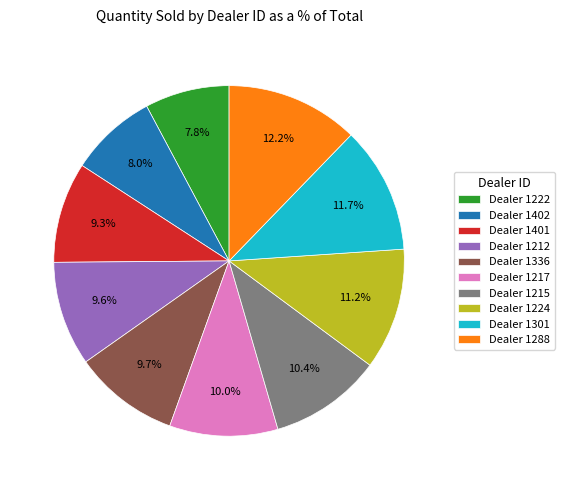

Between Dealer 1402 and Dealer 1301, which is larger?

Dealer 1301